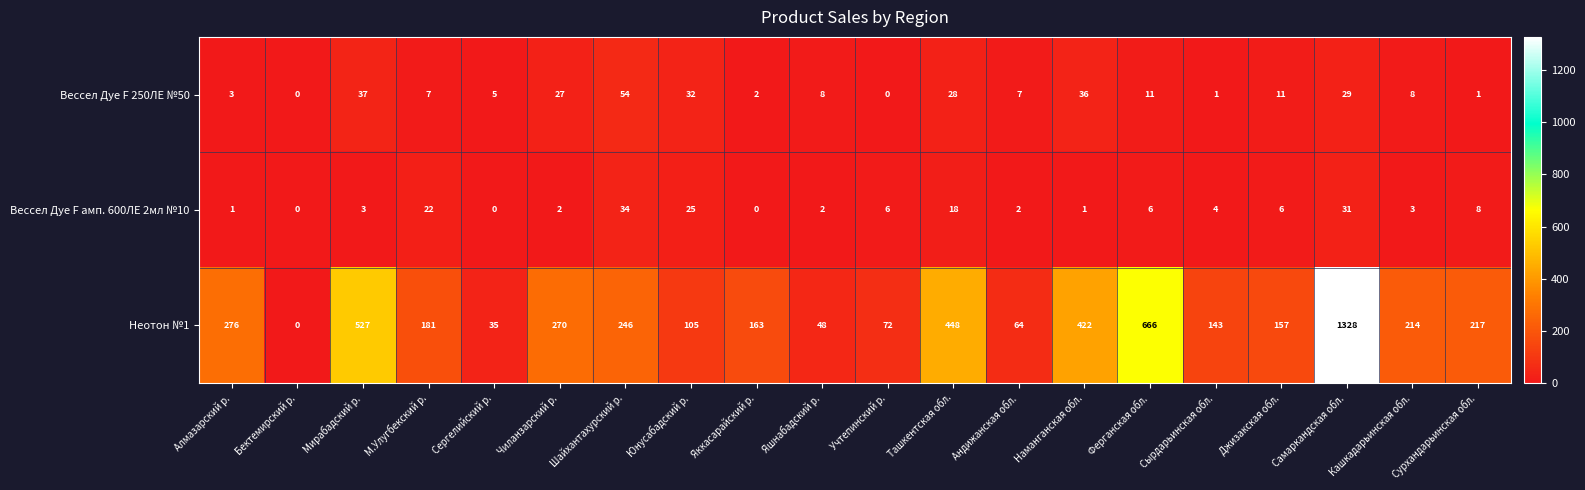

Which series changed the most between Сергелийский р. and Ферганская обл.?

Неотон №1